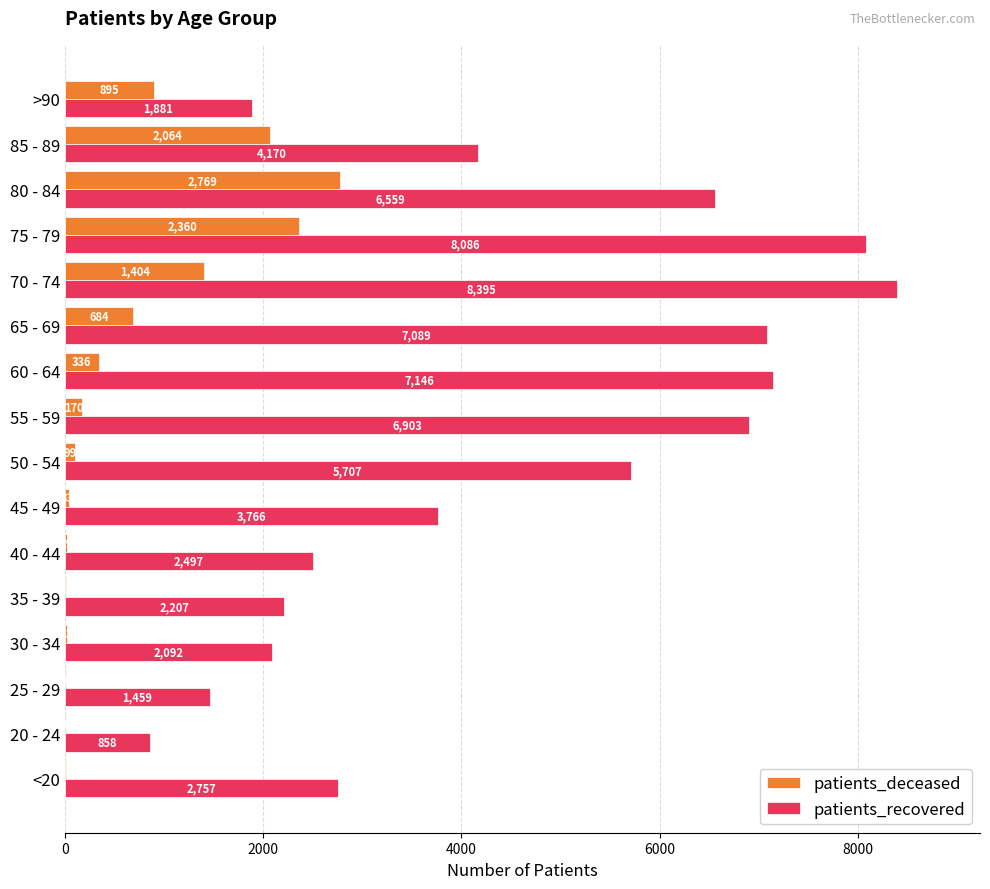

Which series has the largest total across all categories?

patients_recovered